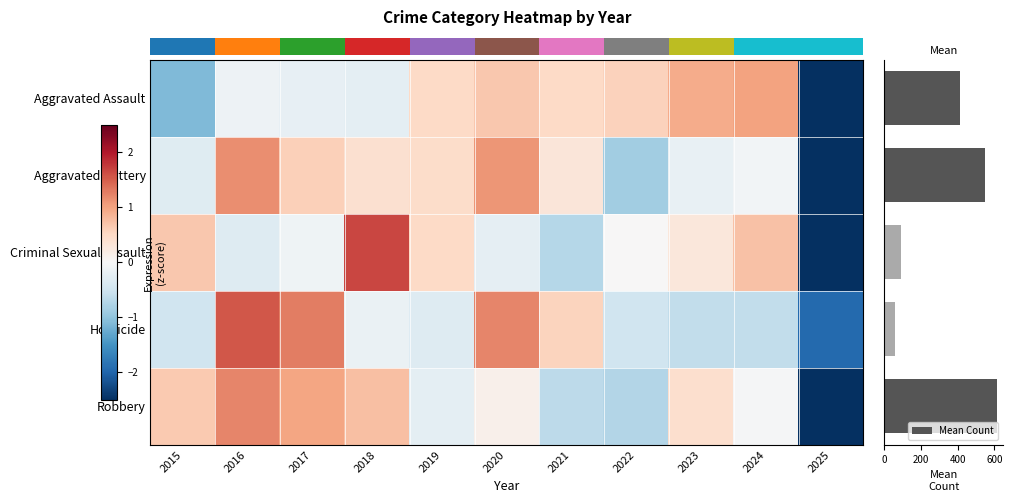

At which label does Robbery first exceed 0?

2015